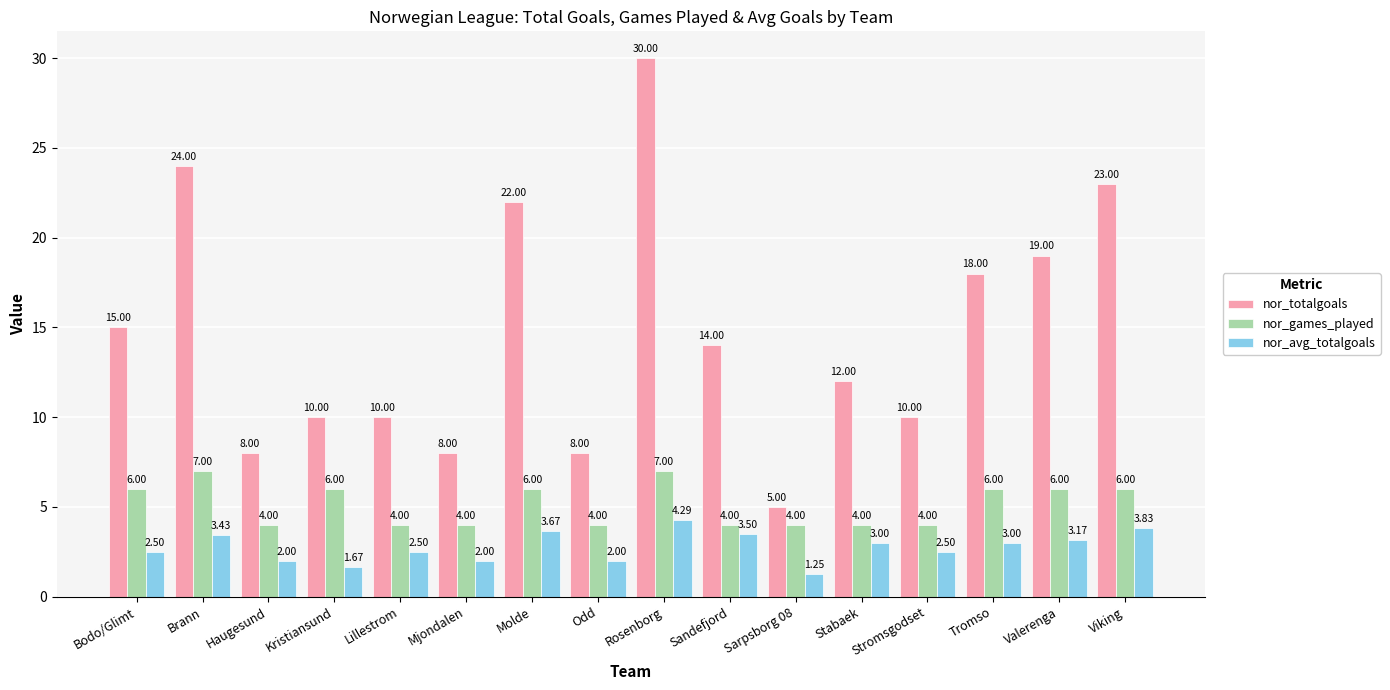

Does the chart contain any negative values?

No